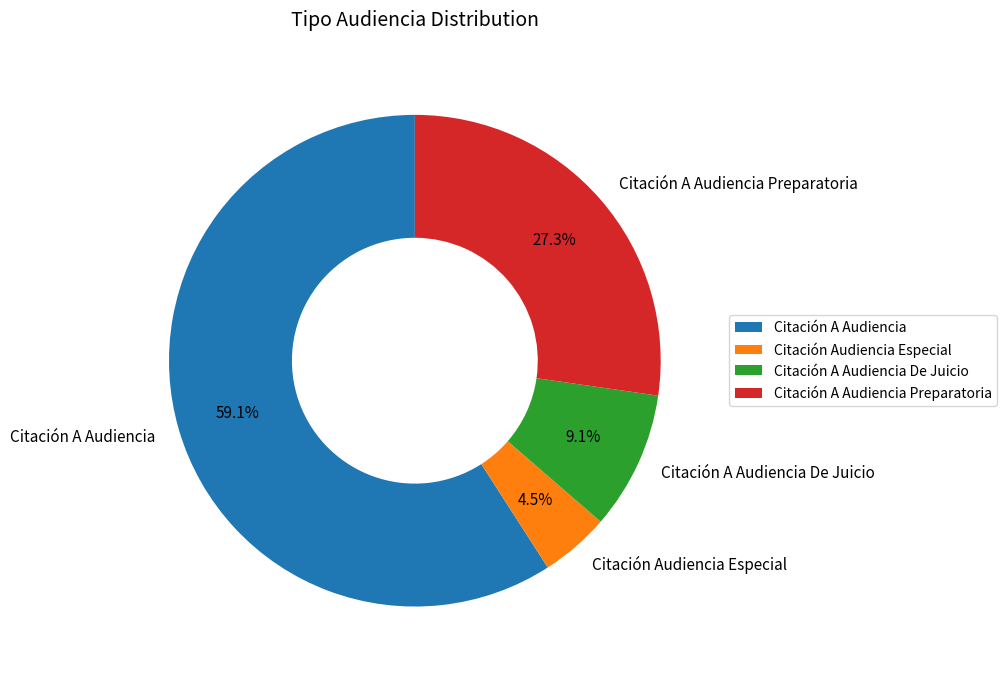

To the nearest percent, what is the difference between the largest and smallest slice percentages?

55%